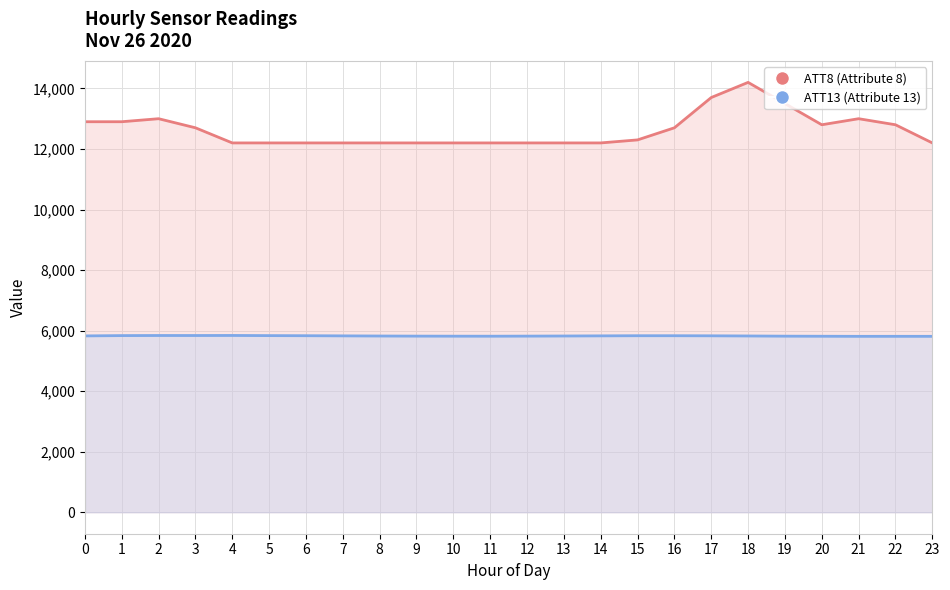

At which label does ATT8 (Attribute 8) reach its peak?

18